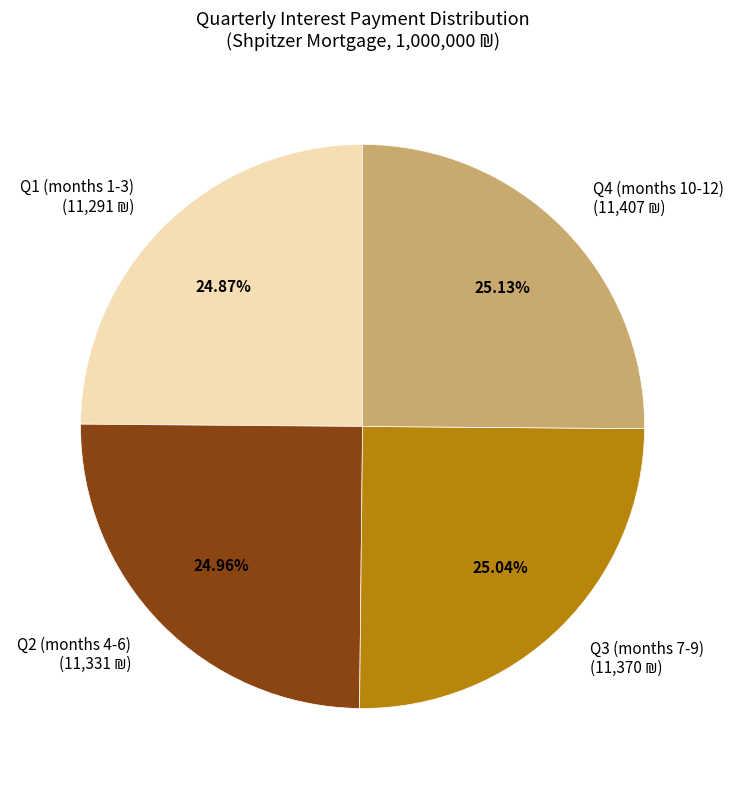

Count the number of slices in the pie.

4